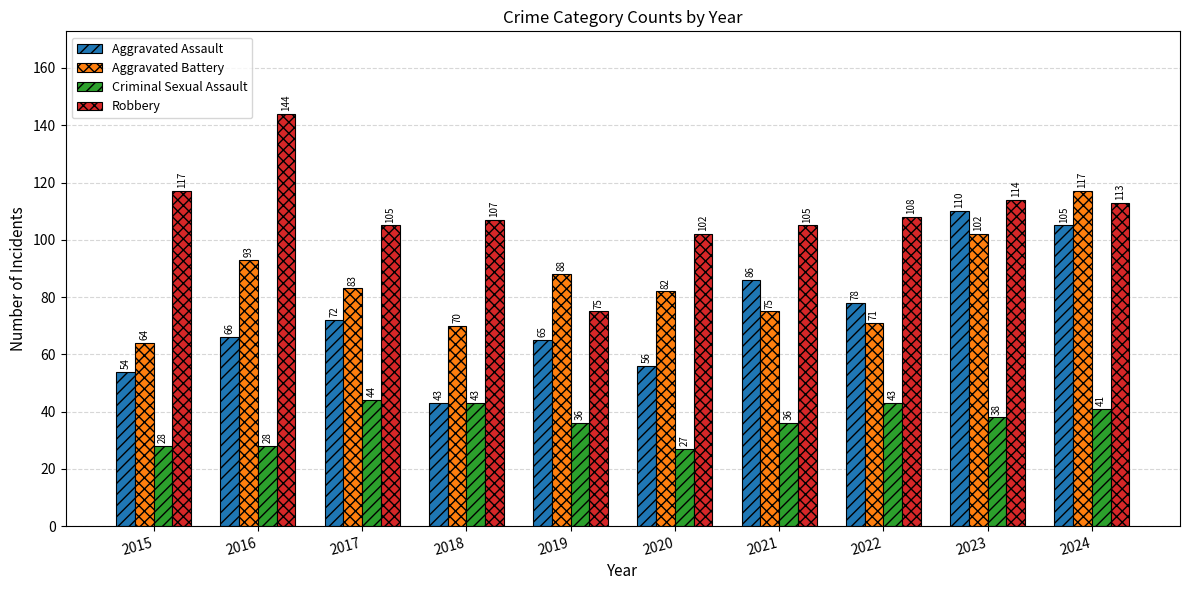

At how many categories does at least one series exceed 134?

1